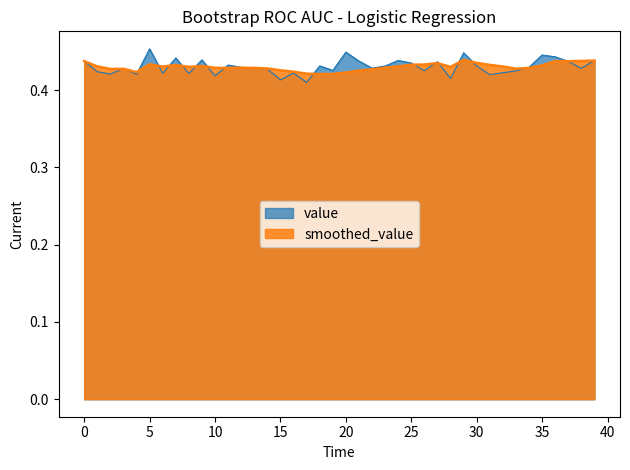

True or false: value has a value of 0.2 at 31.

False